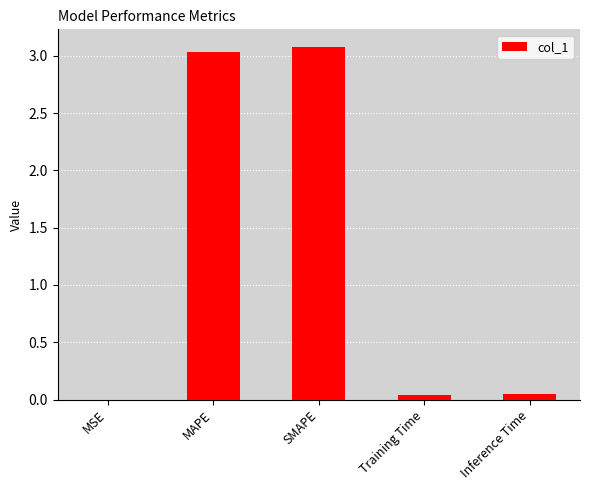

Which has a higher value, MSE or MAPE?

MAPE